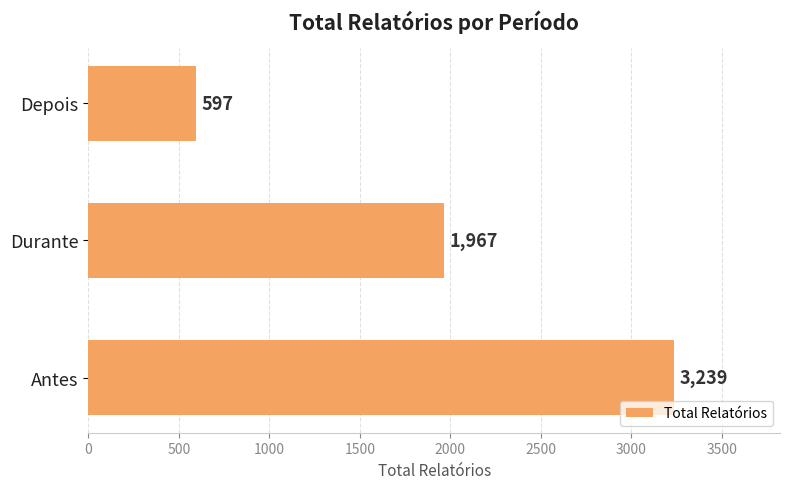

Rank the categories by value from lowest to highest.

Depois, Durante, Antes